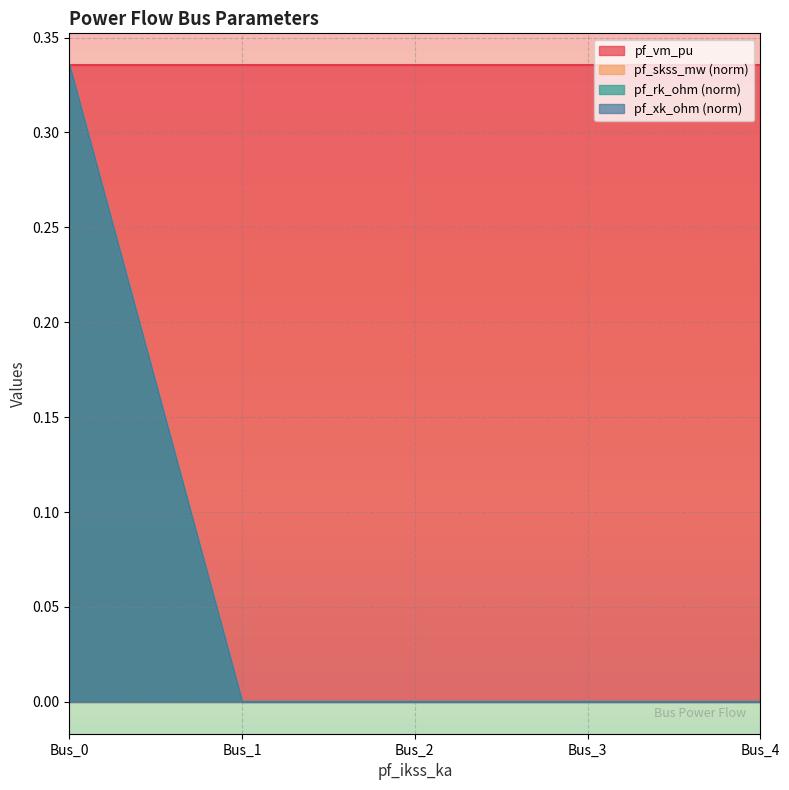

True or false: pf_rk_ohm and pf_skss_mw cross at least once.

False